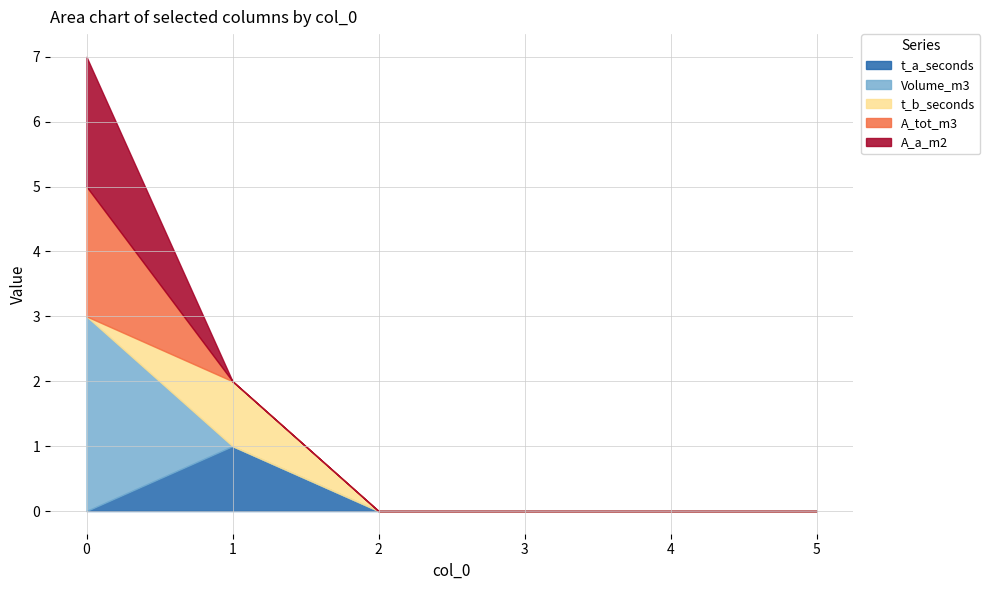

What are all the series names shown in the legend?

t_a_seconds, Volume_m3, t_b_seconds, A_tot_m3, A_a_m2